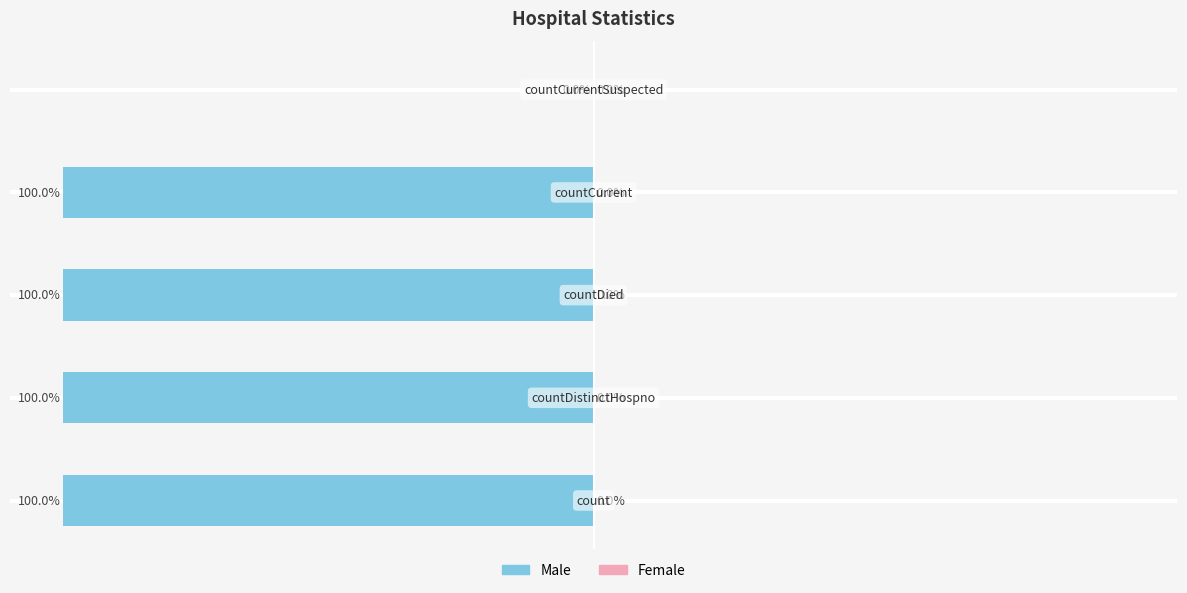

Are the bars grouped side by side (vs. stacked)?

No